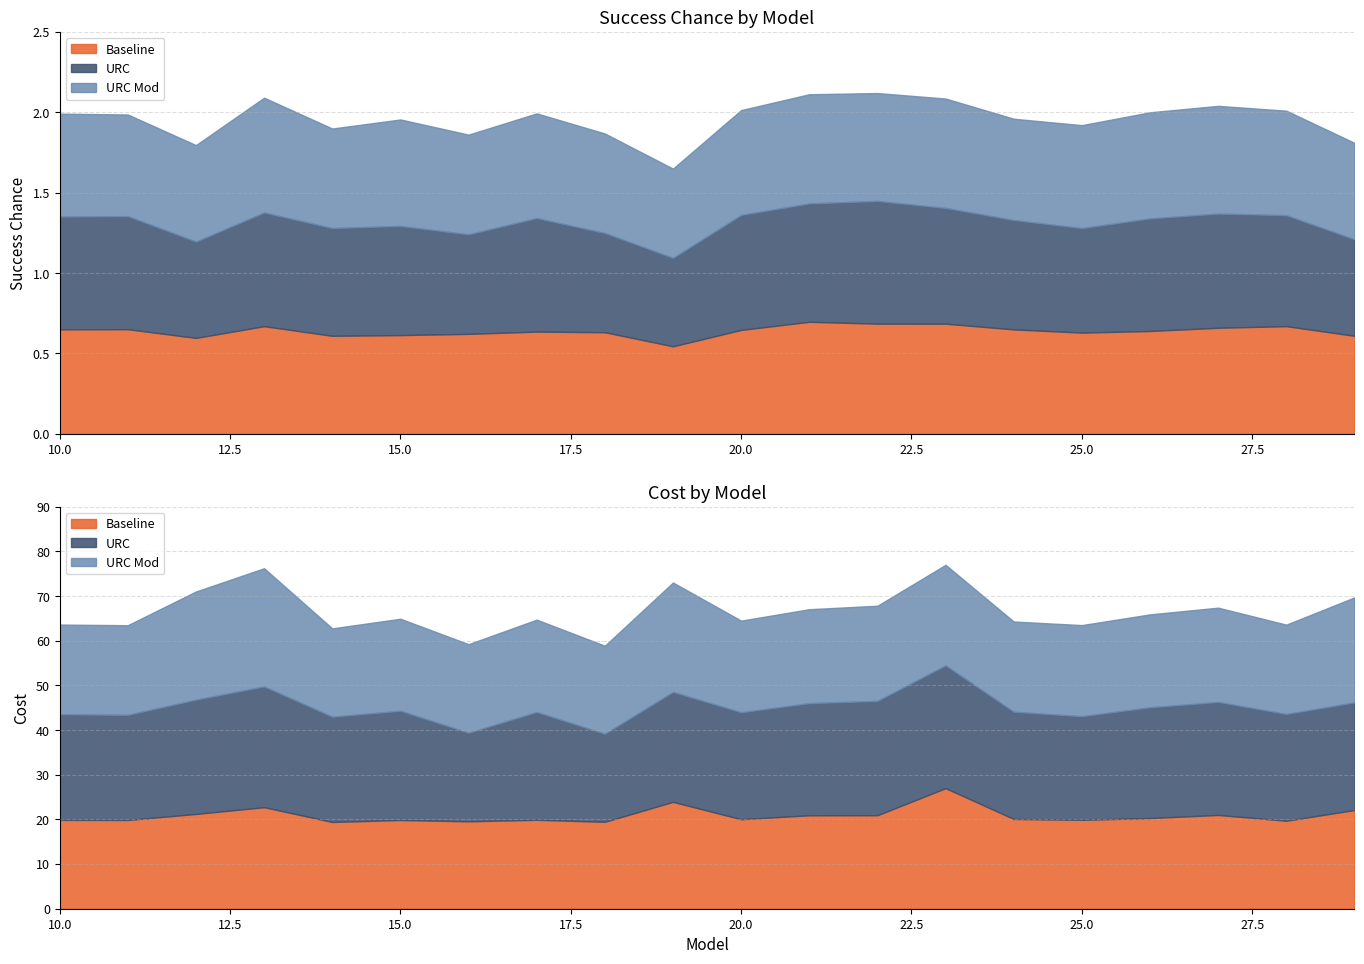

Is it true that URC equals 1.2 at 22?

False